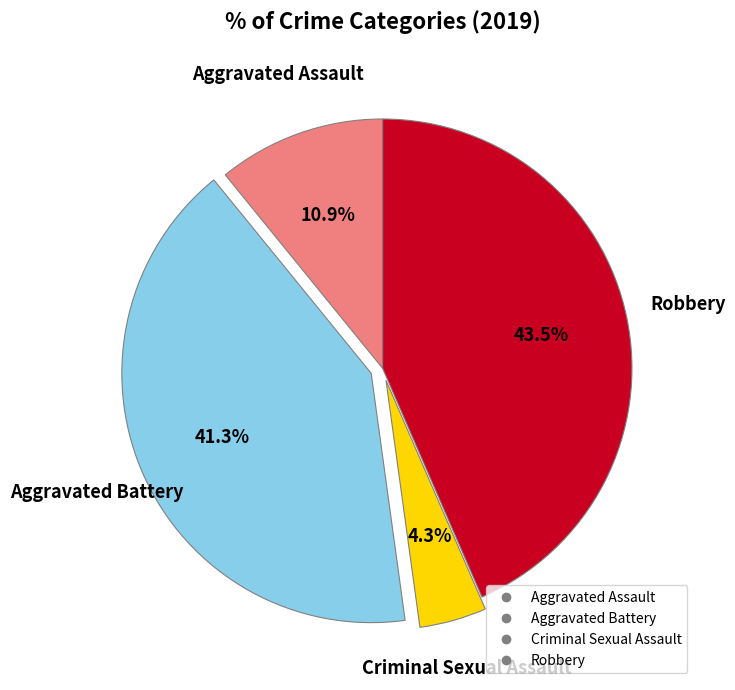

To the nearest percent, what is the difference between the largest and smallest slice percentages?

39%